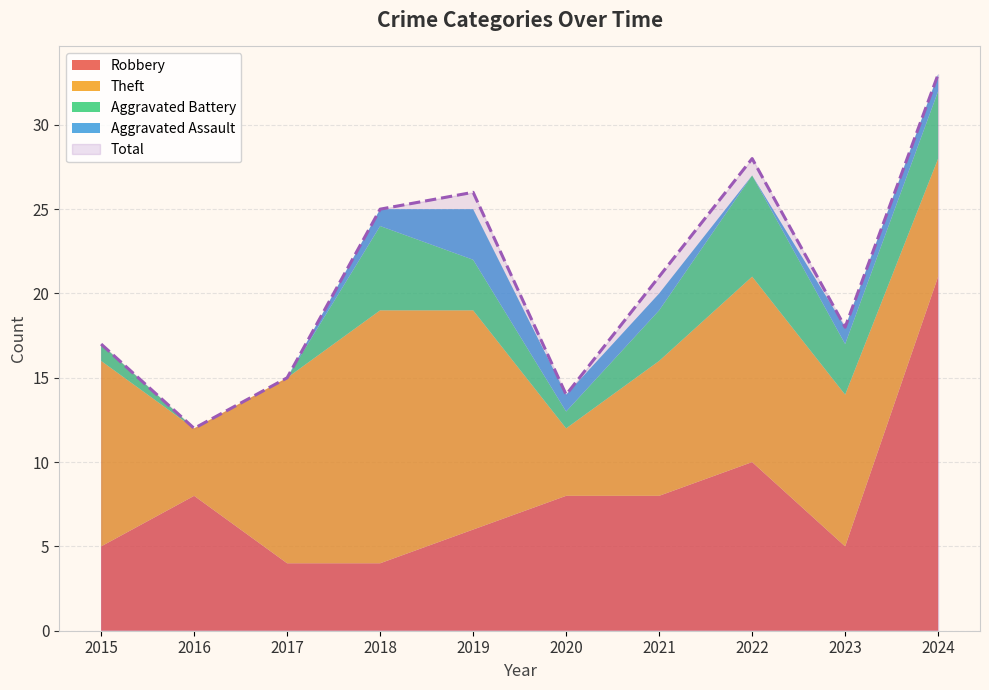

Rank the categories by Theft value from highest to lowest.

2018, 2019, 2015, 2017, 2022, 2023, 2021, 2024, 2016, 2020